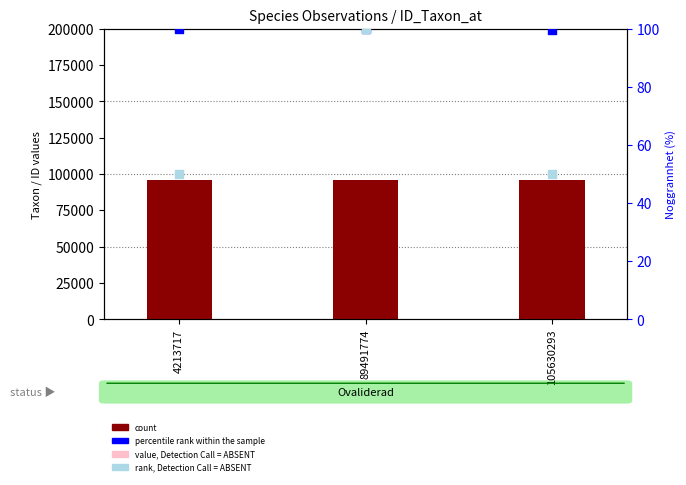

Is the value of percentile rank within the sample at 105630293 greater than the value of rank, Detection Call = ABSENT at 89491774?

No